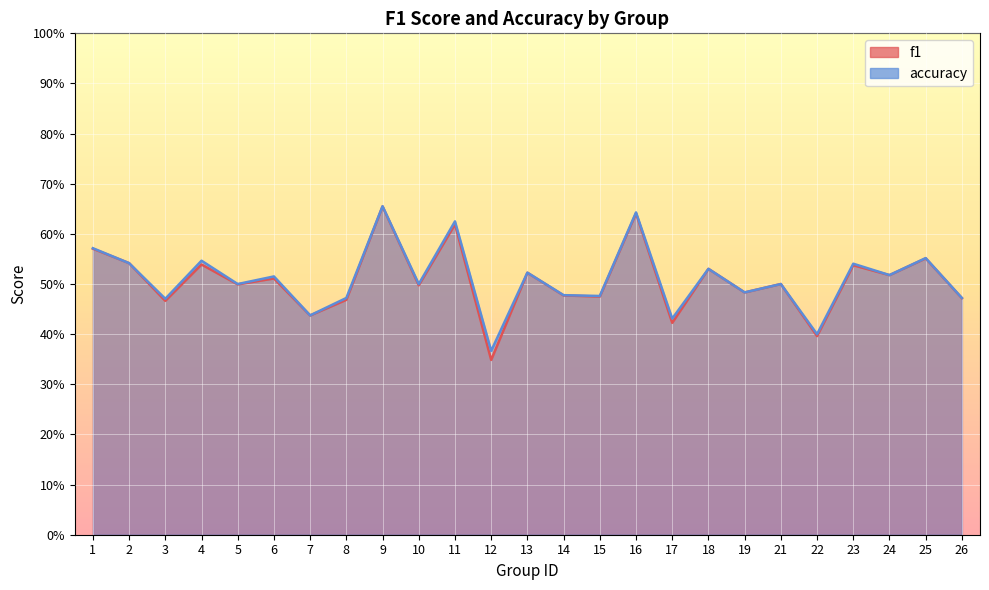

Which series has the widest spread of values?

f1